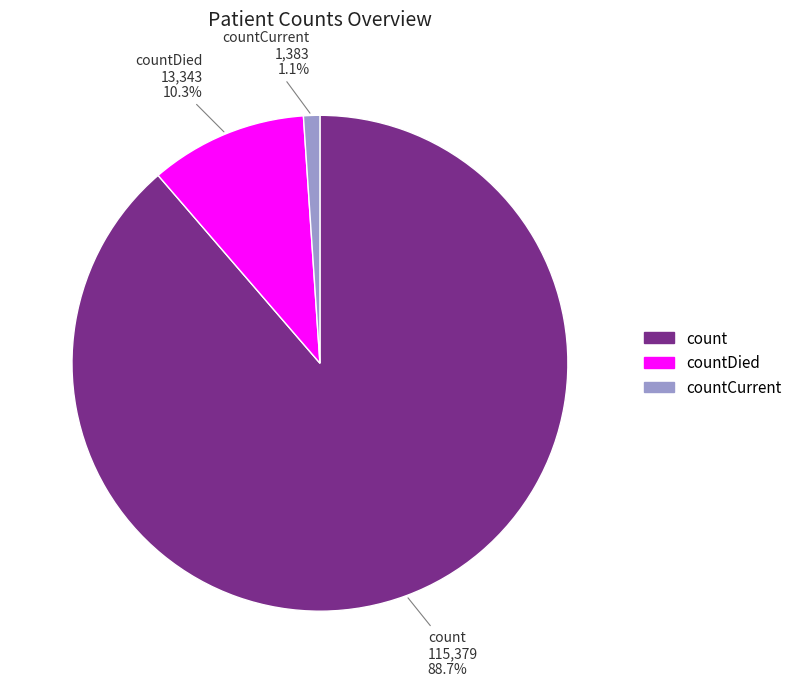

The countDied slice represents 3% of the pie. True or false?

False